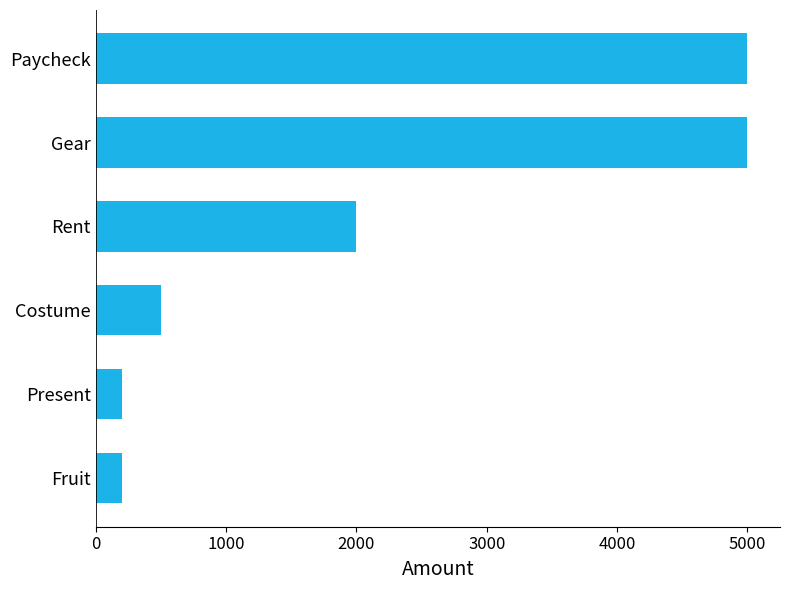

What is the difference between the maximum and second lowest values?

4800